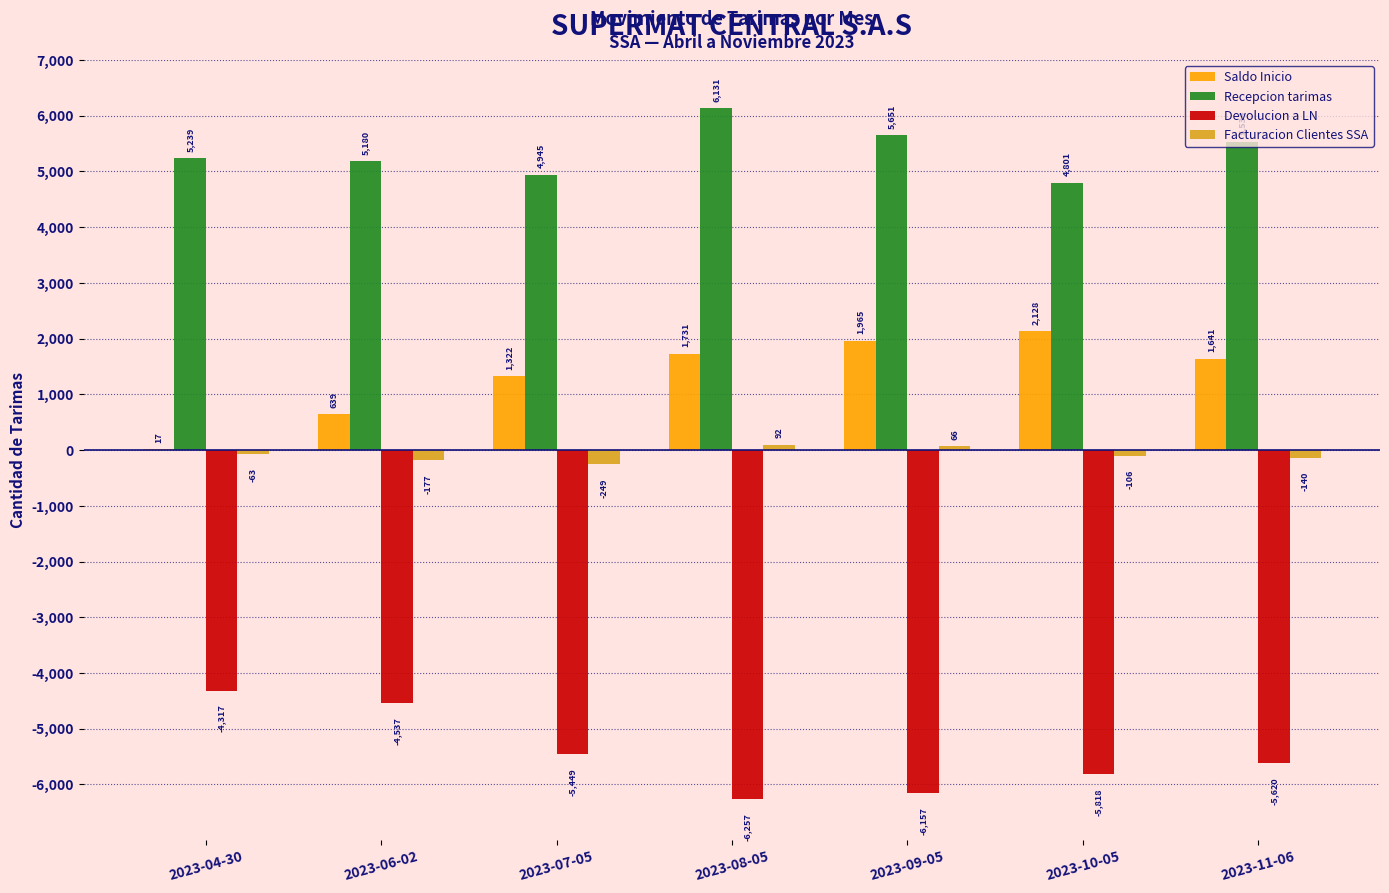

At which label does Devolucion a LN first exceed -5620?

2023-04-30